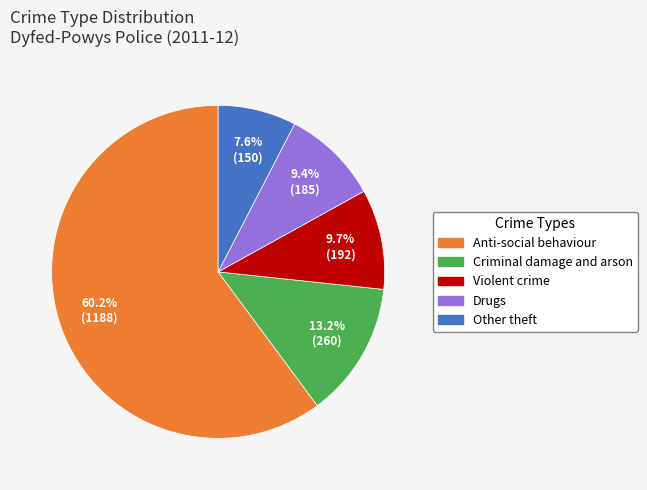

Which category has the smallest portion of the pie?

Other theft